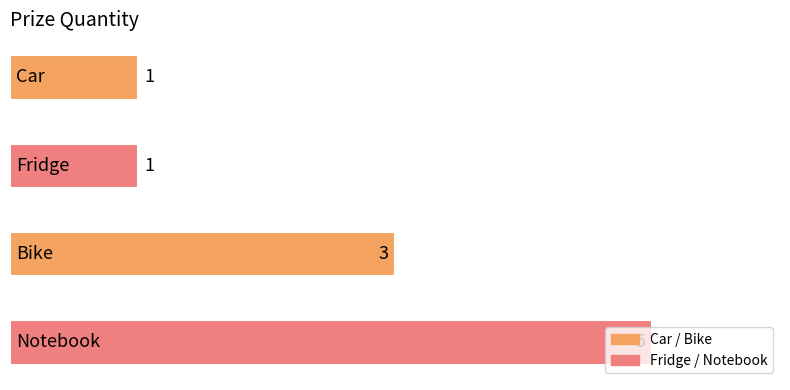

What is the difference between the maximum and minimum values?

4